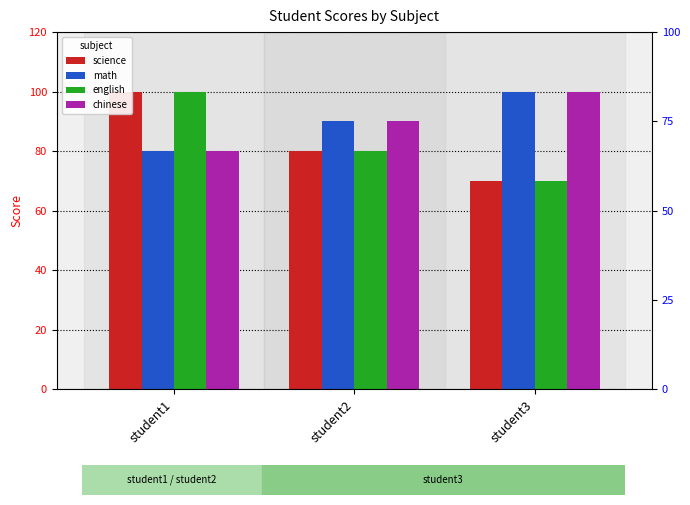

How many values in the chinese series are below 90?

1